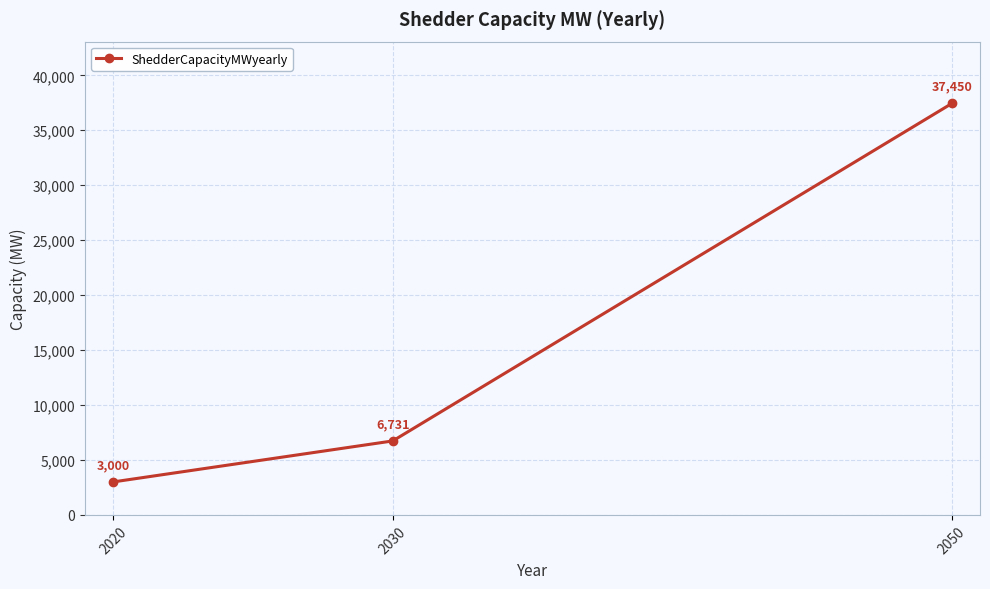

Reading left to right, list all the values displayed in this chart.

2020=3000	2030=6731	2050=37450